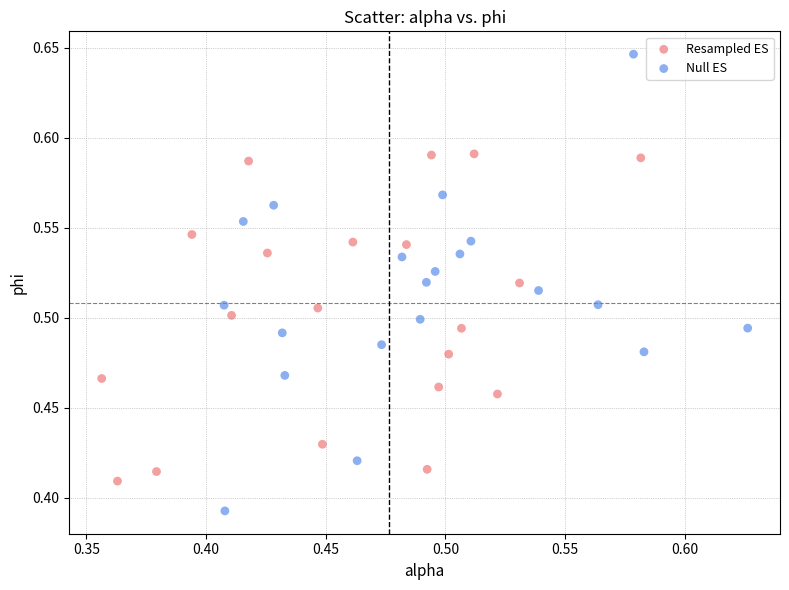

Which series reaches the minimum Y coordinate?

Null ES